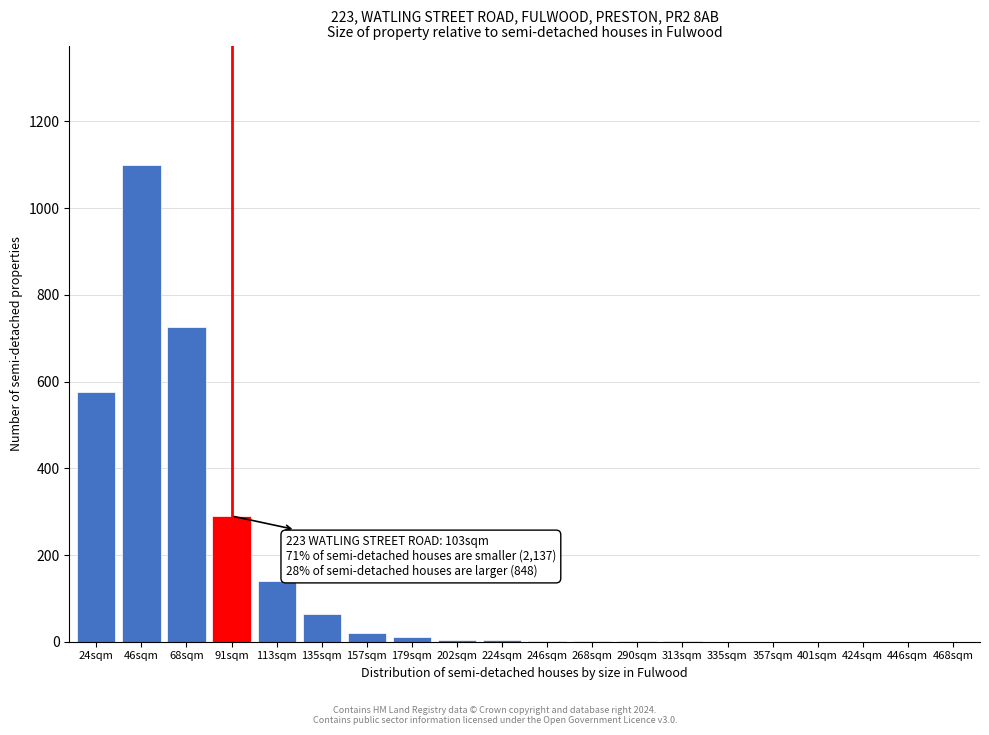

Is it true that the value at 446sqm is 678?

False